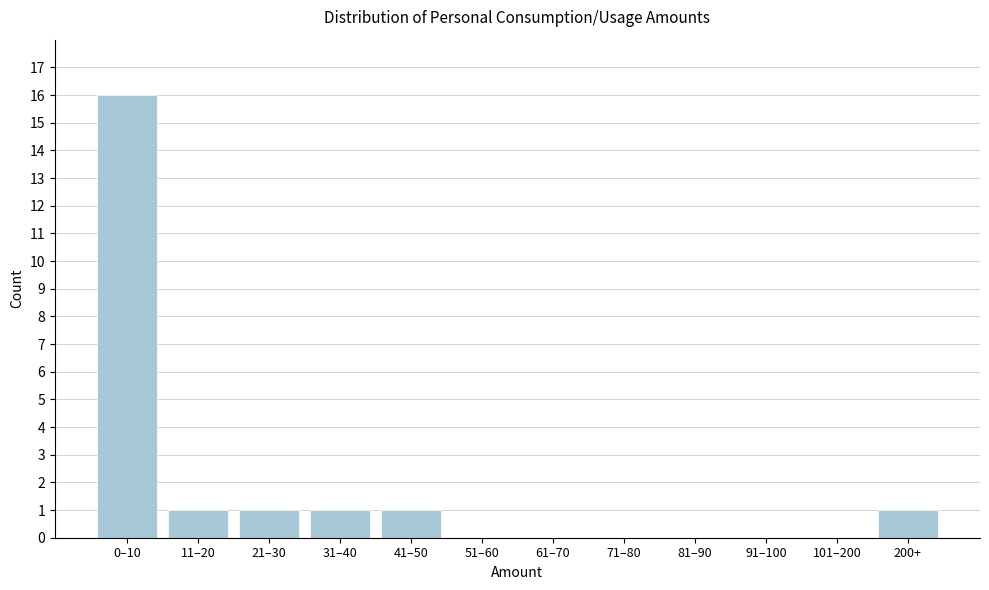

Reading left to right, transcribe all the data shown in this chart.

0–10=16	11–20=1	21–30=1	31–40=1	41–50=1	51–60=0	61–70=0	71–80=0	81–90=0	91–100=0	101–200=0	200+=1